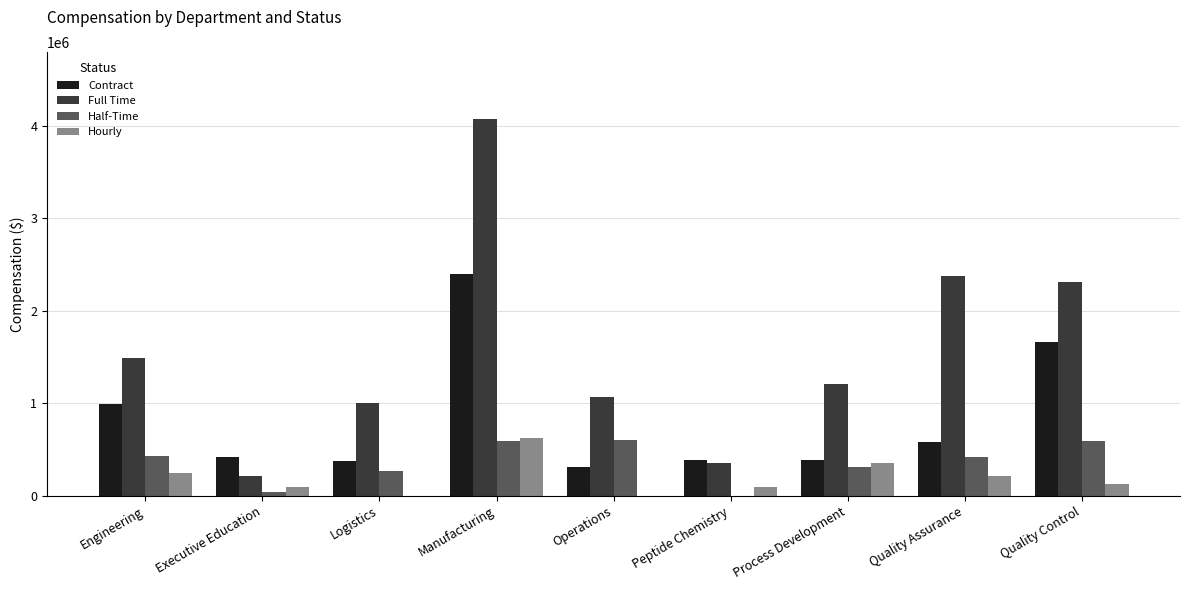

Which series changed the most between Operations and Peptide Chemistry?

Full Time